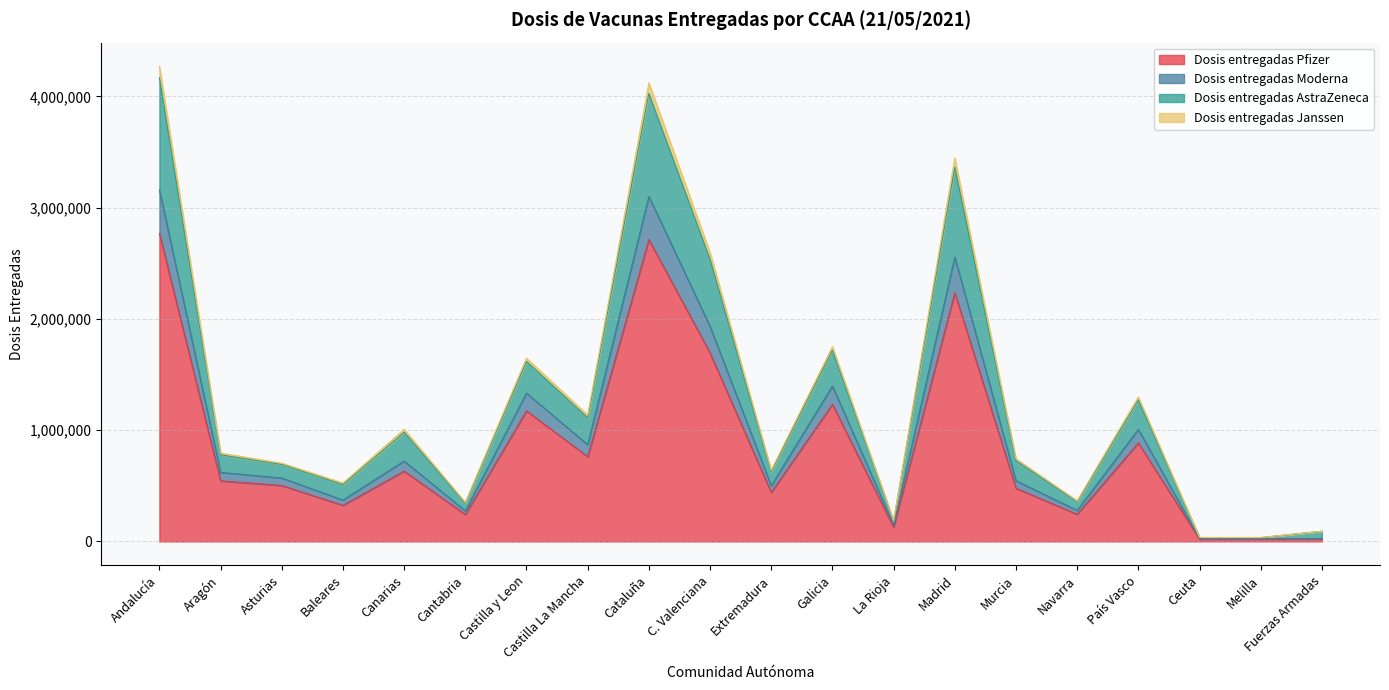

The value of Dosis entregadas Janssen at Andalucía is 4933909. True or false?

False